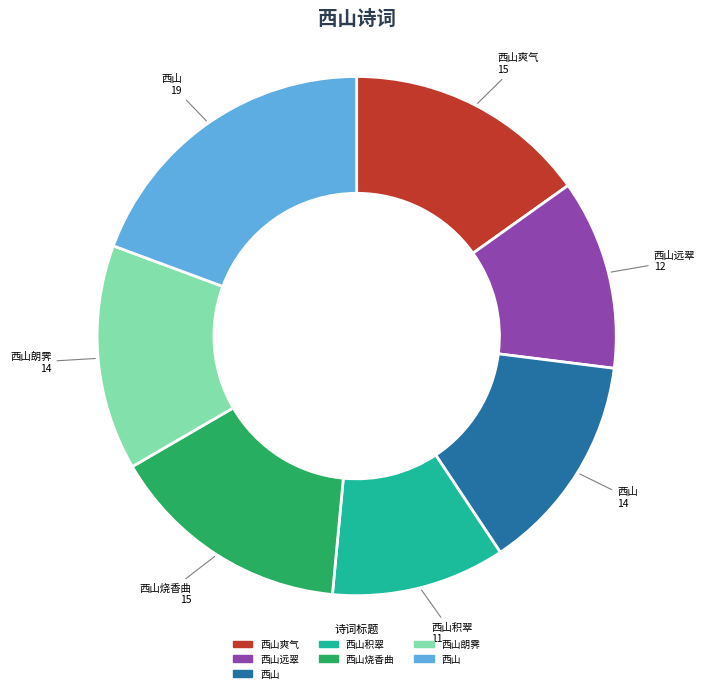

Is there any slice that represents more than half of the pie?

No